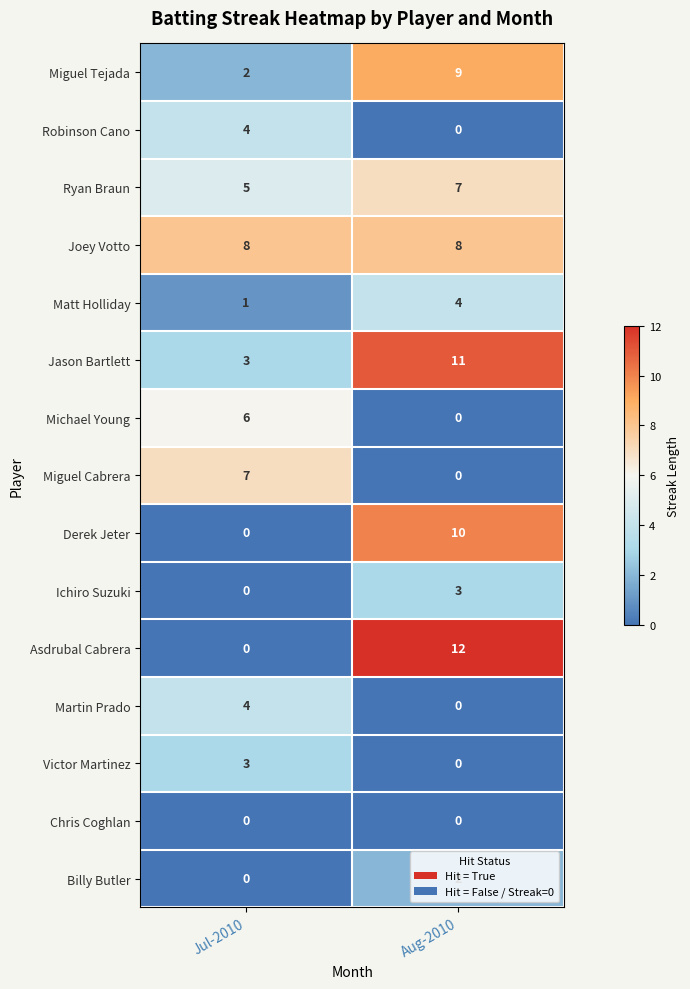

What is the sum of the Joey Votto values at Jul-2010 and Aug-2010?

16